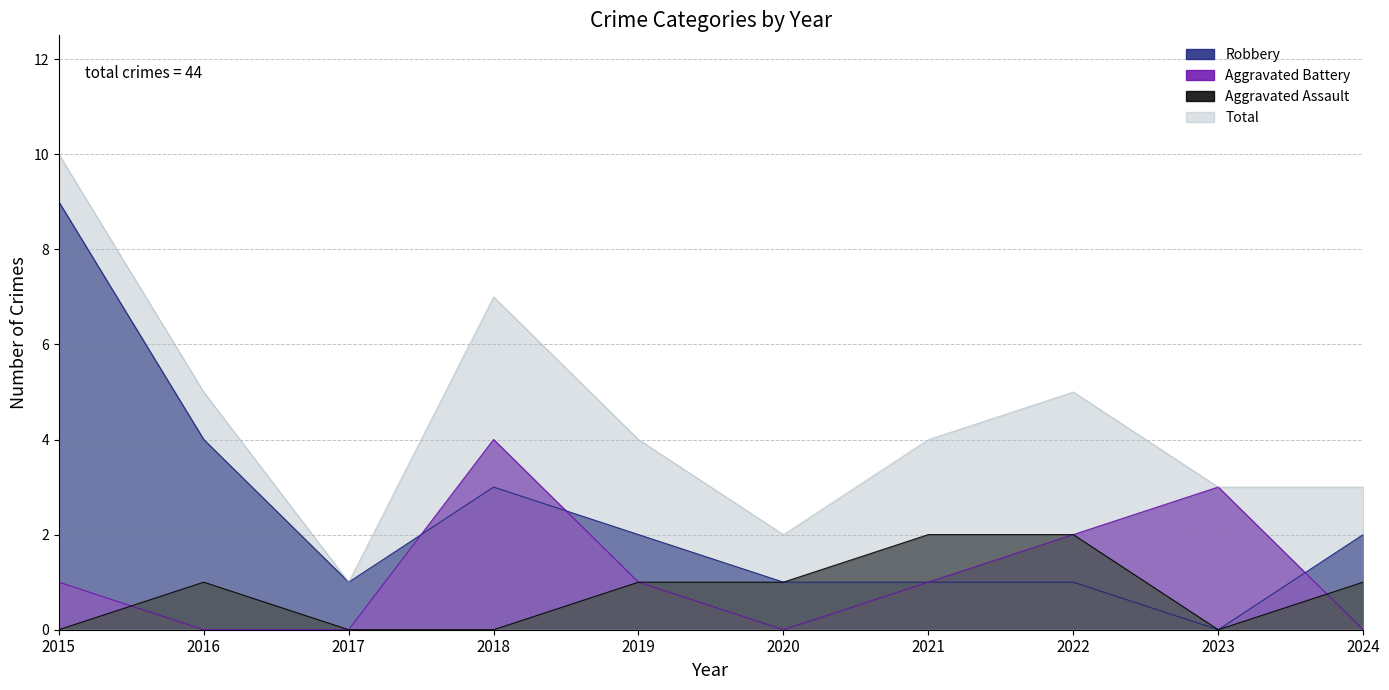

Which series changed the most between 2018 and 2023?

Total